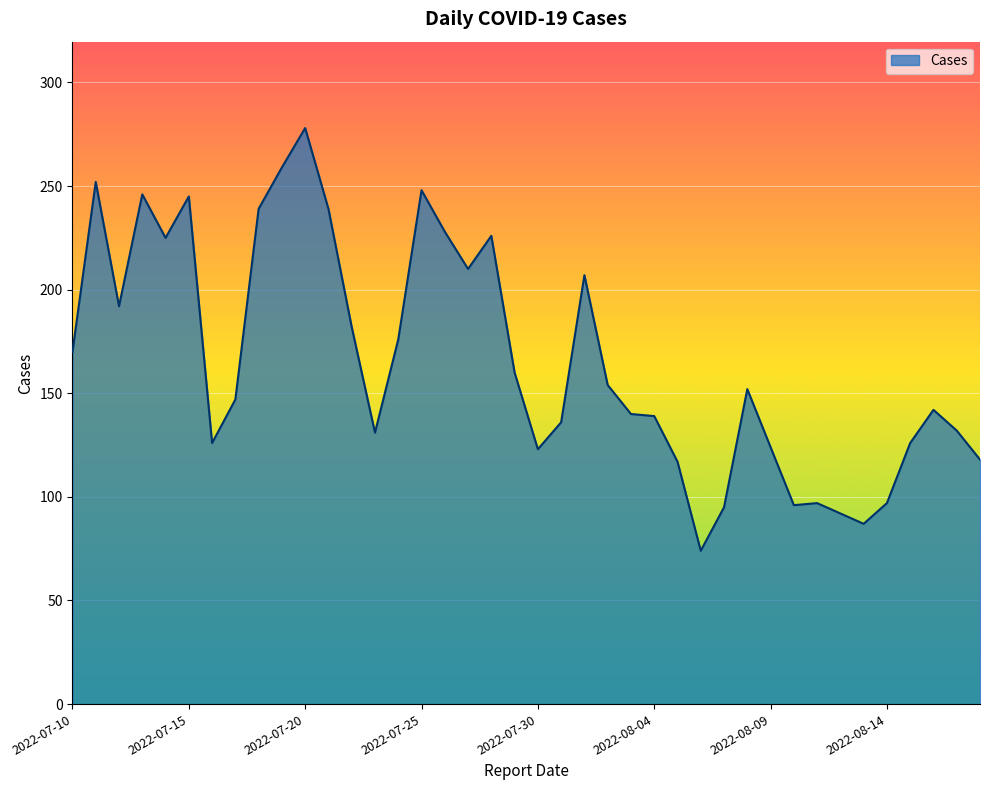

What is the smallest value displayed?

74